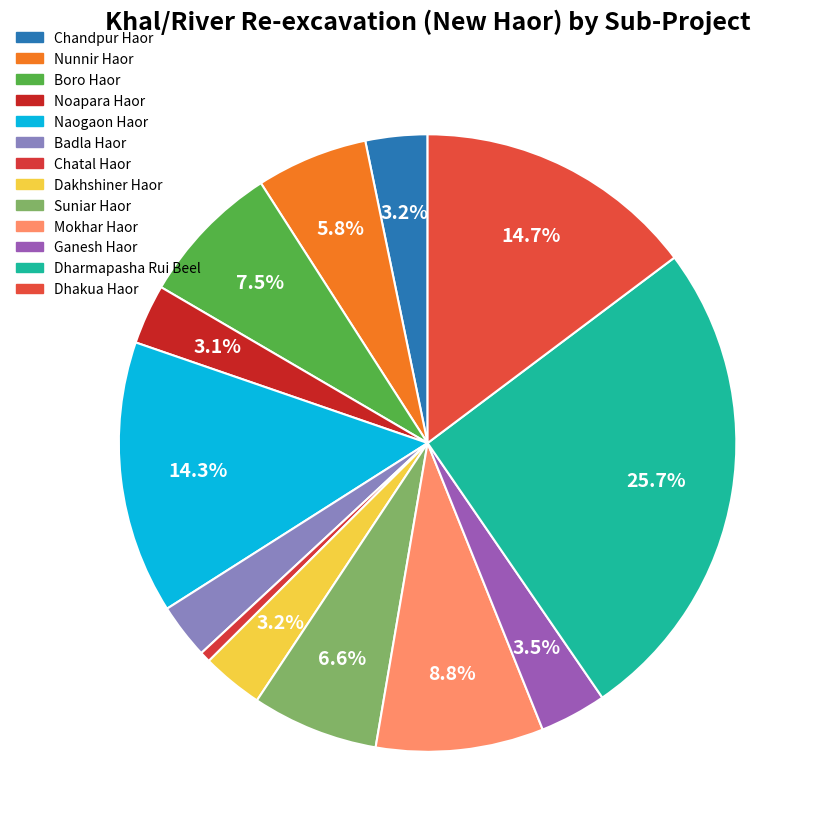

Do Mokhar Haor and Badla Haor together represent more than half of the pie?

No